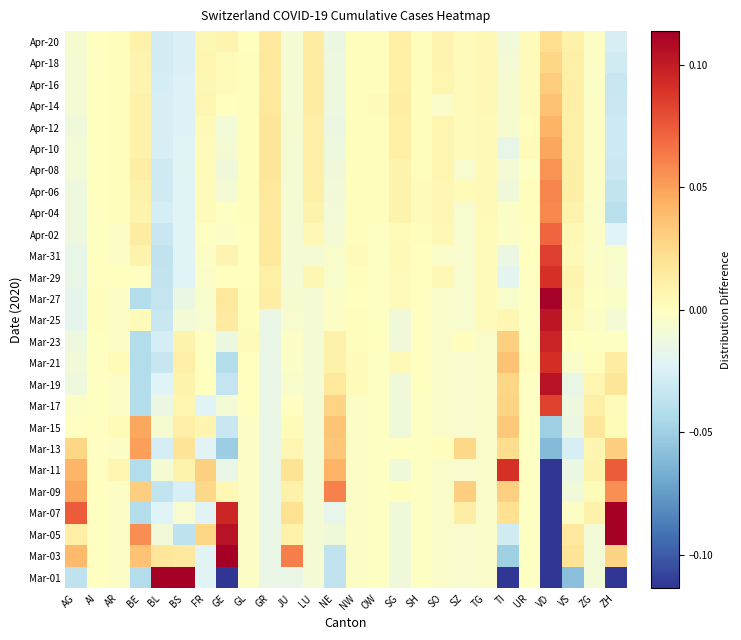

What is the smallest value displayed?

-0.2